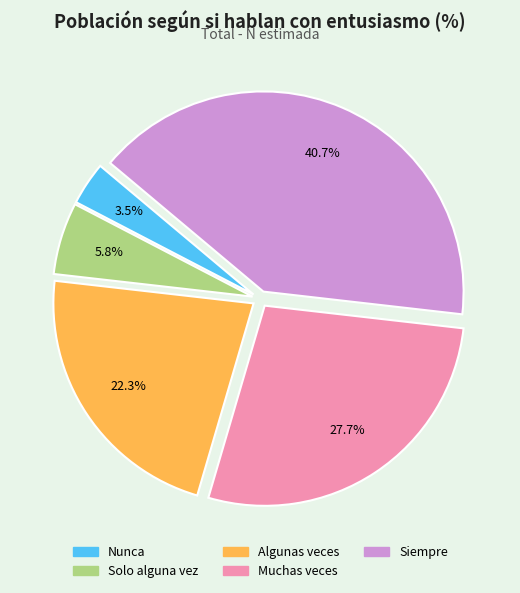

Is Siempre the majority of the pie?

No